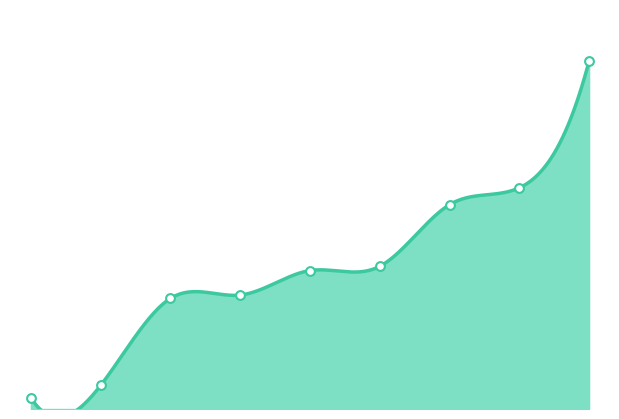

Between 4 and 7, which is larger?

7